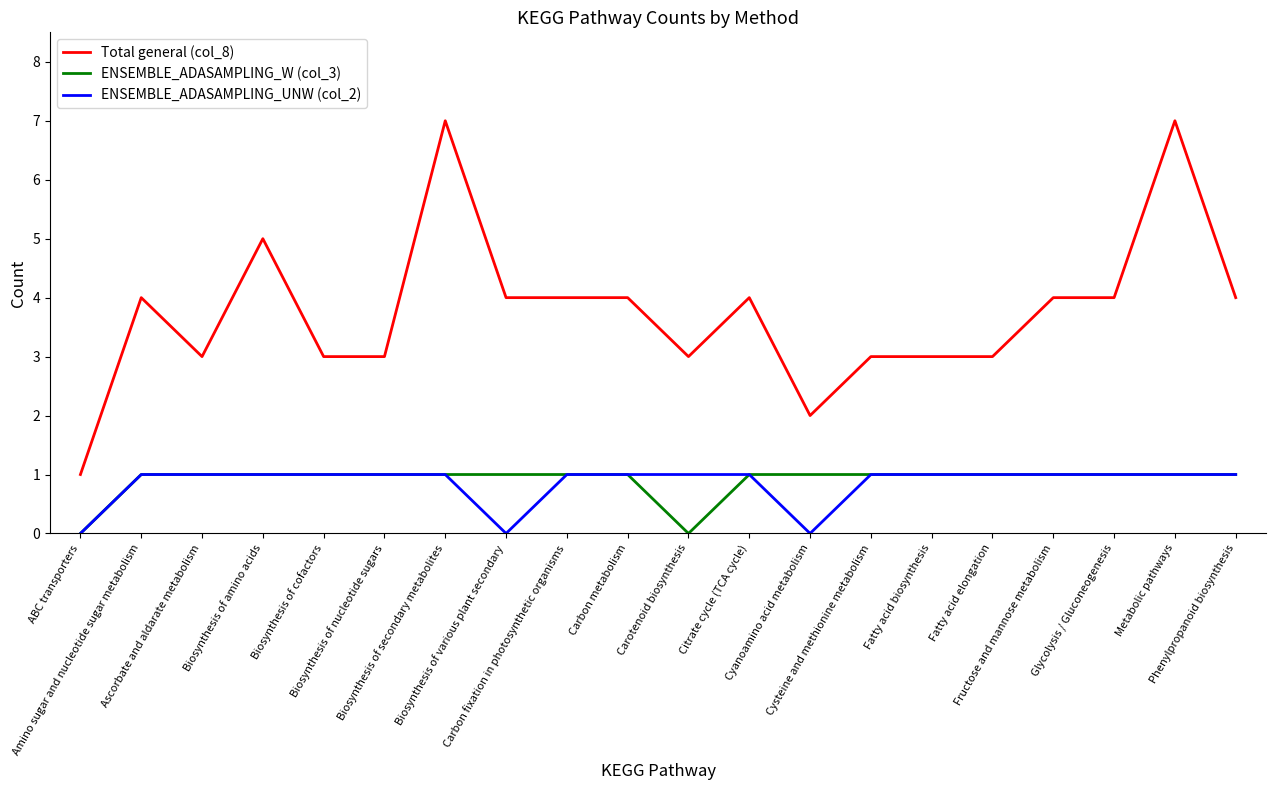

What are all the series names shown in the legend?

Total general (col_8), ENSEMBLE_ADASAMPLING_W (col_3), ENSEMBLE_ADASAMPLING_UNW (col_2)